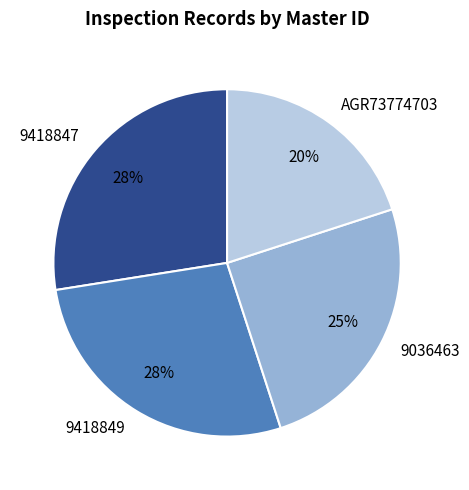

Which has a higher value, 9418847 or AGR73774703?

9418847